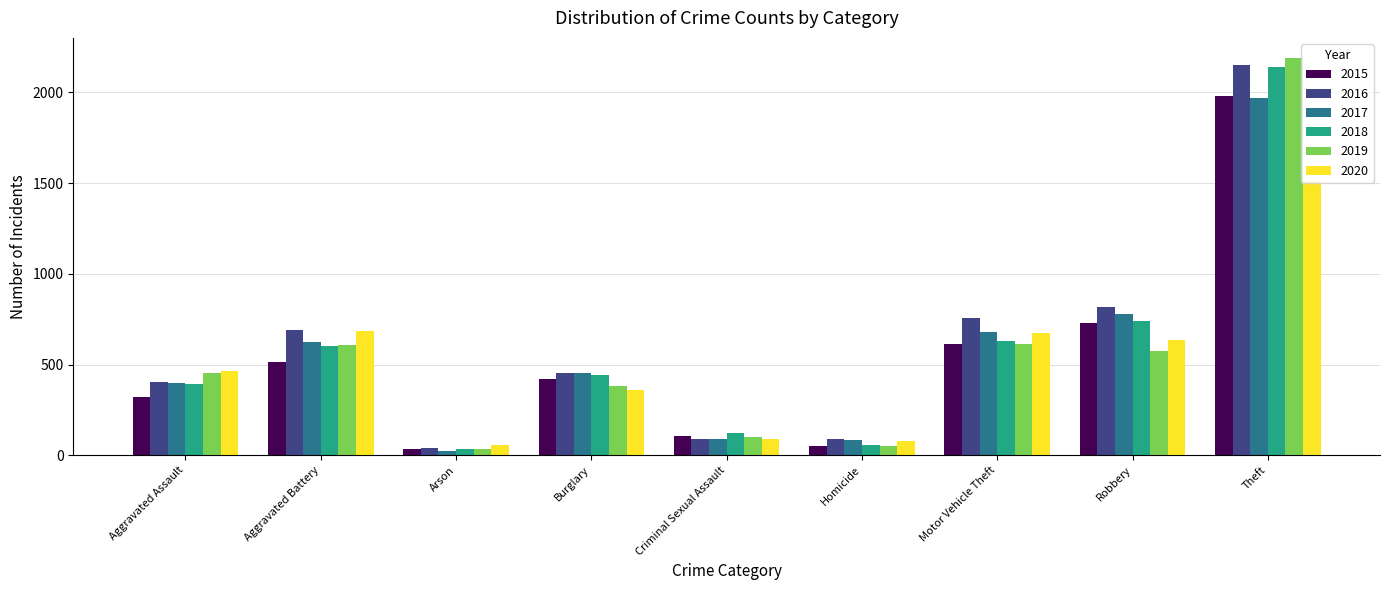

What are all the series names shown in the legend?

2015, 2016, 2017, 2018, 2019, 2020